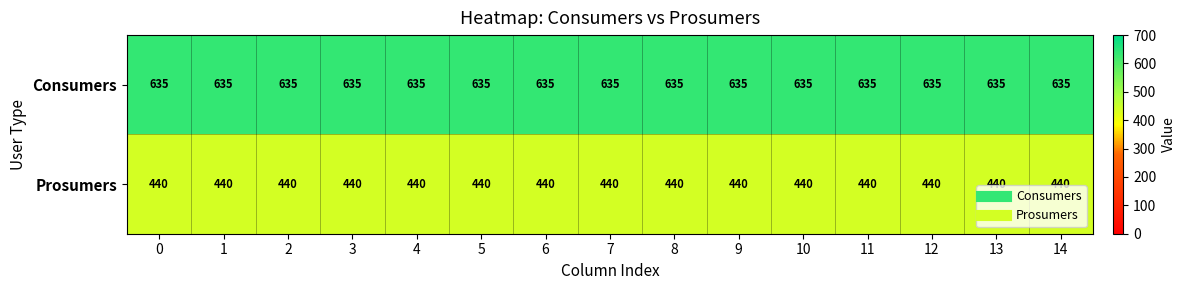

What is the average value of the Consumers series?

635